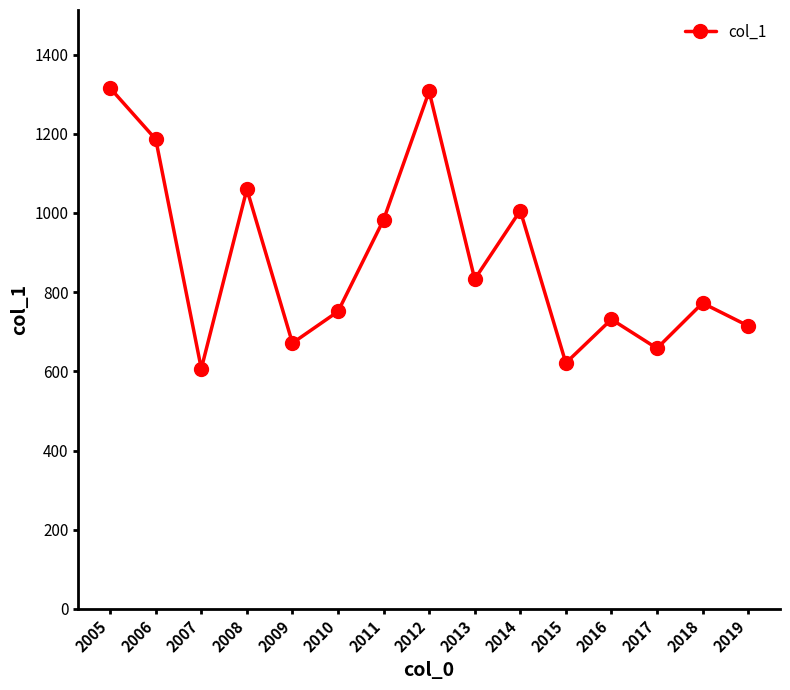

The value at 2010 is 751.2. True or false?

True